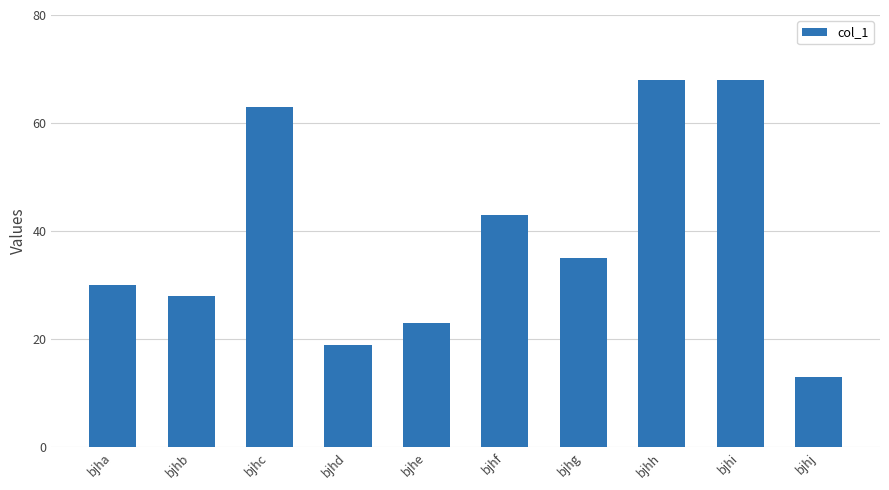

What is the change in value from bjhe to bjhf?

+20